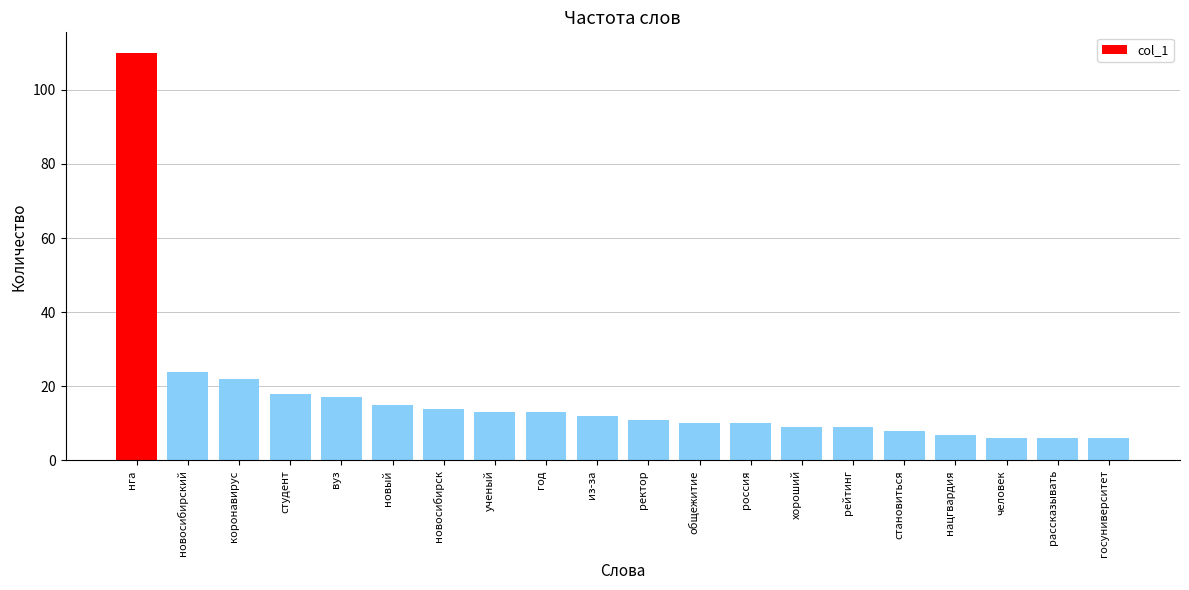

Reading left to right, extract all data points from this chart.

нга=110	новосибирский=24	коронавирус=22	студент=18	вуз=17	новый=15	новосибирск=14	ученый=13	год=13	из-за=12	ректор=11	общежитие=10	россия=10	хороший=9	рейтинг=9	становиться=8	нацгвардия=7	человек=6	рассказывать=6	госуниверситет=6